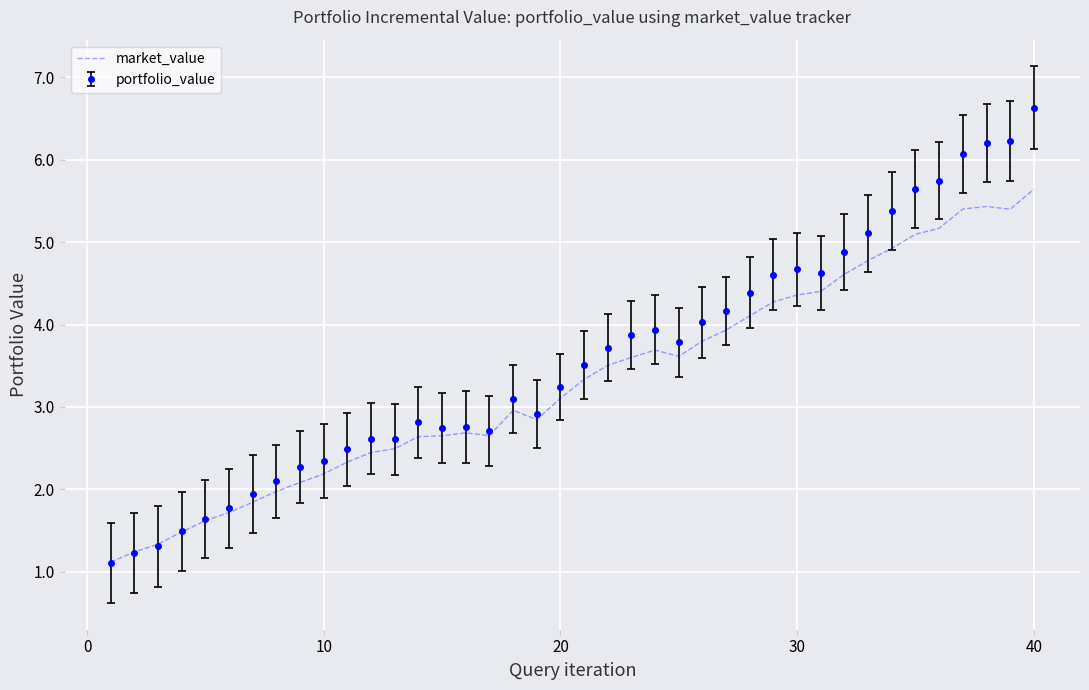

Which series has the widest spread of values?

portfolio_value